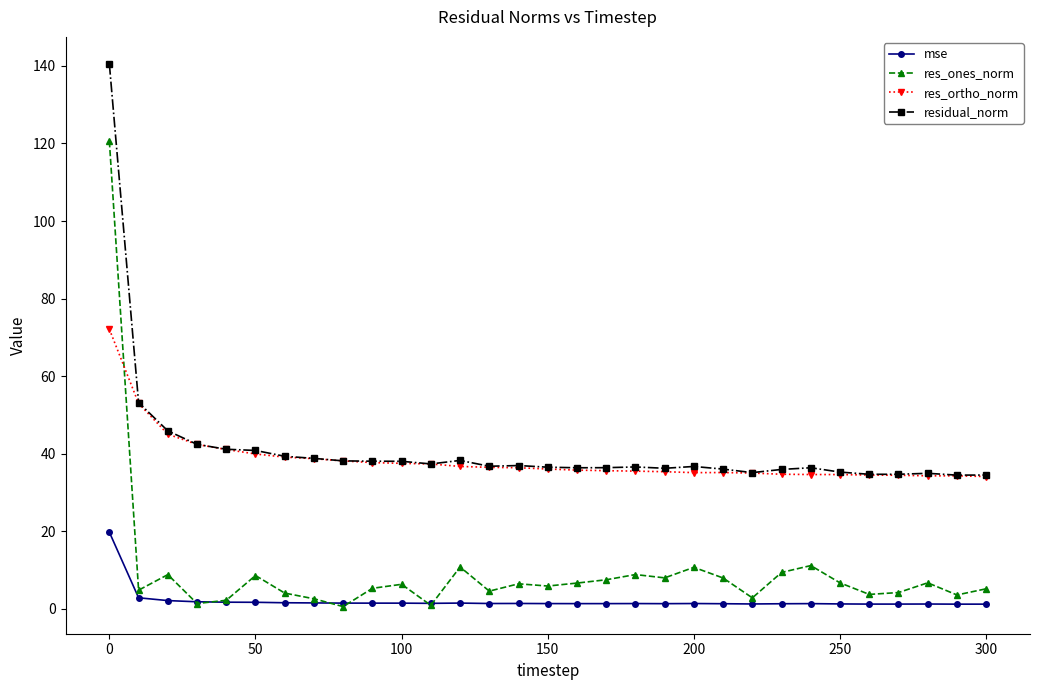

After their last crossing, which series has the higher values: mse or res_ones_norm?

res_ones_norm